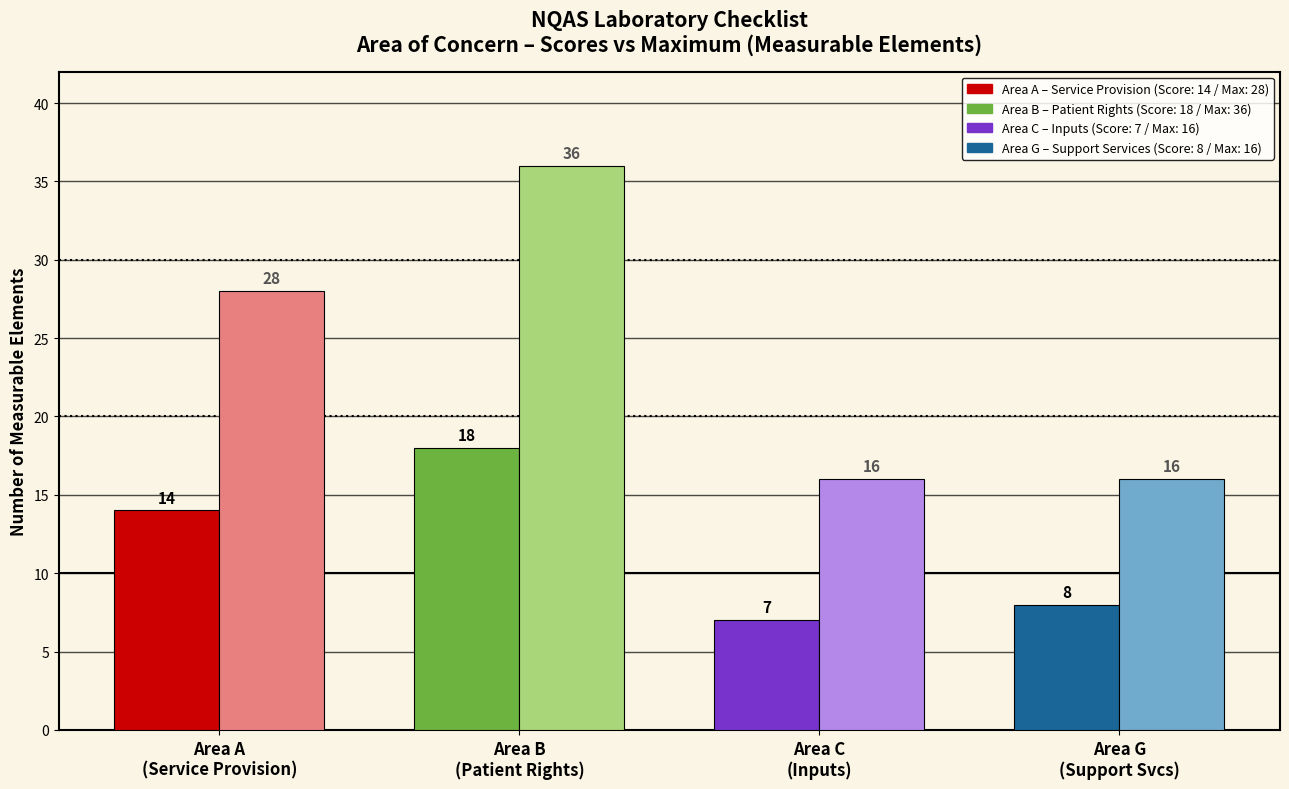

Count the number of categories in the chart.

4